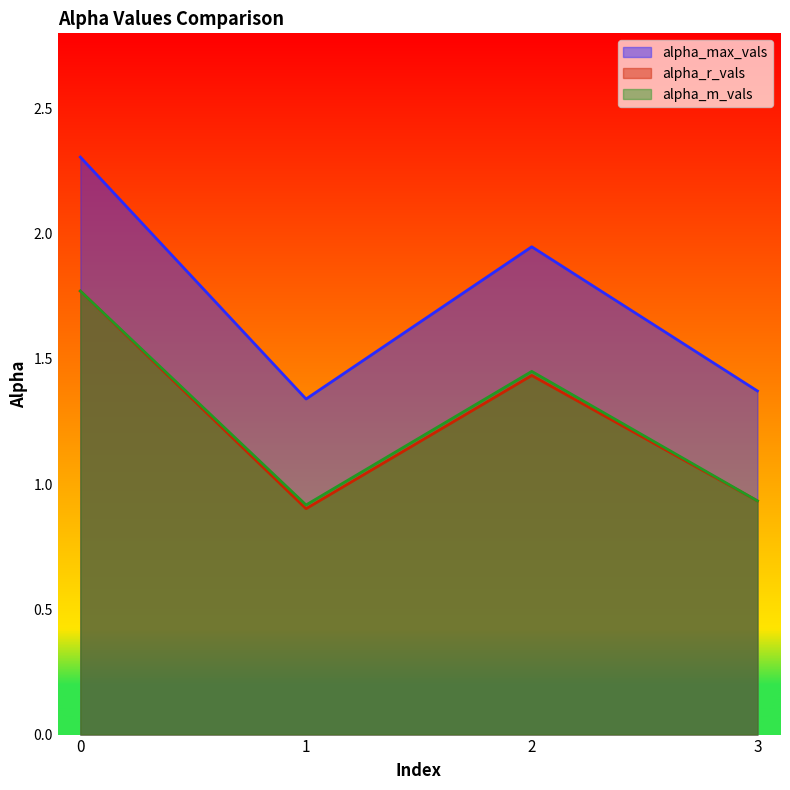

Read the alpha_r_vals value at 0.

1.8